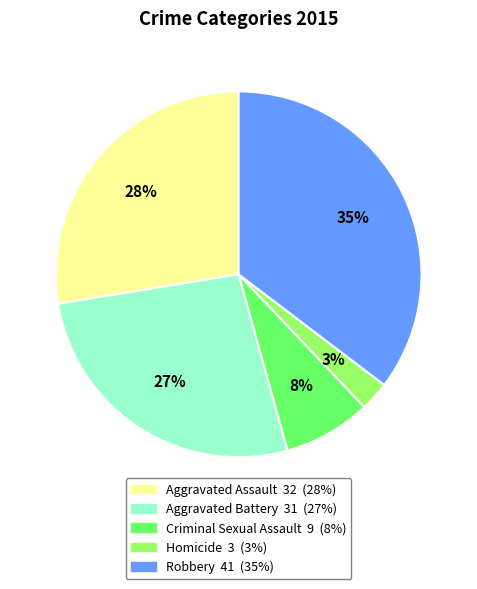

Approximately how many times larger is the value at Homicide compared to Aggravated Assault?

0.1